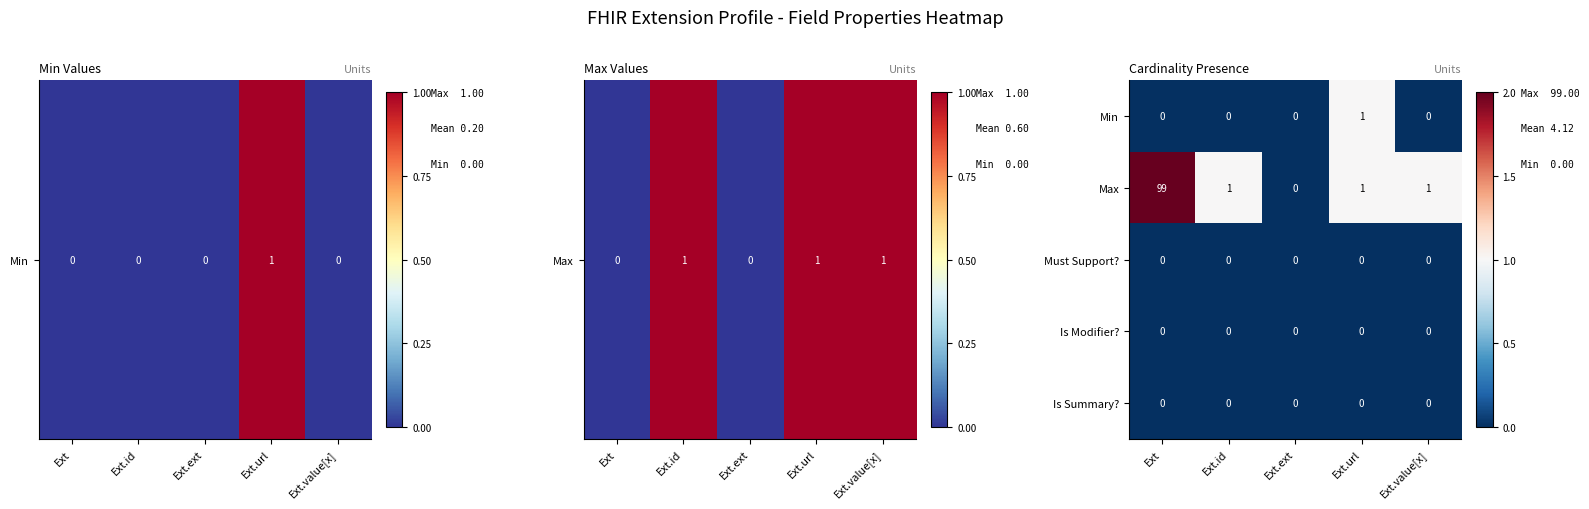

How many distinct data groups are displayed?

5